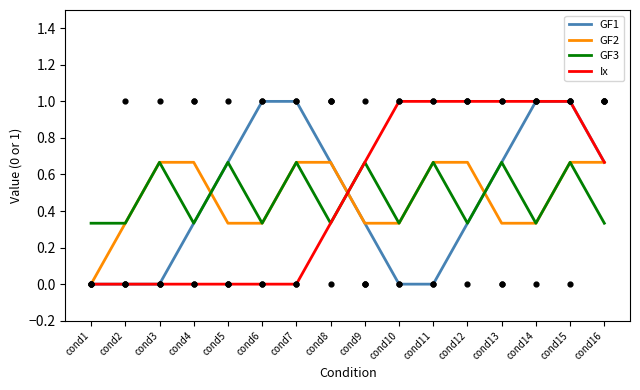

Which series reaches the maximum Y coordinate?

GF1